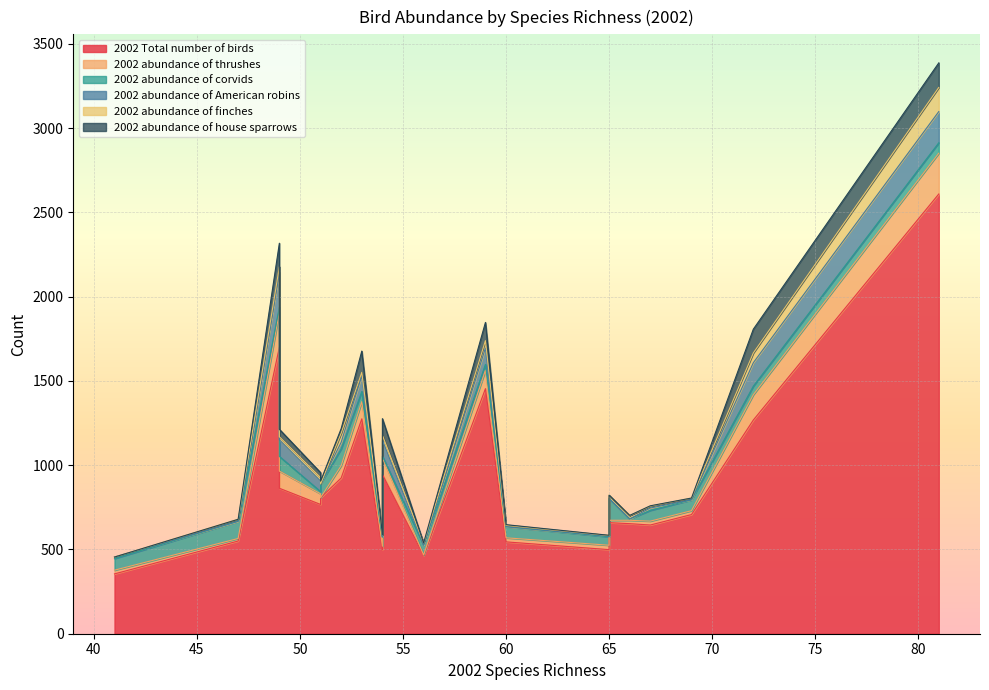

Which series has the largest total across all categories?

2002 Total number of birds